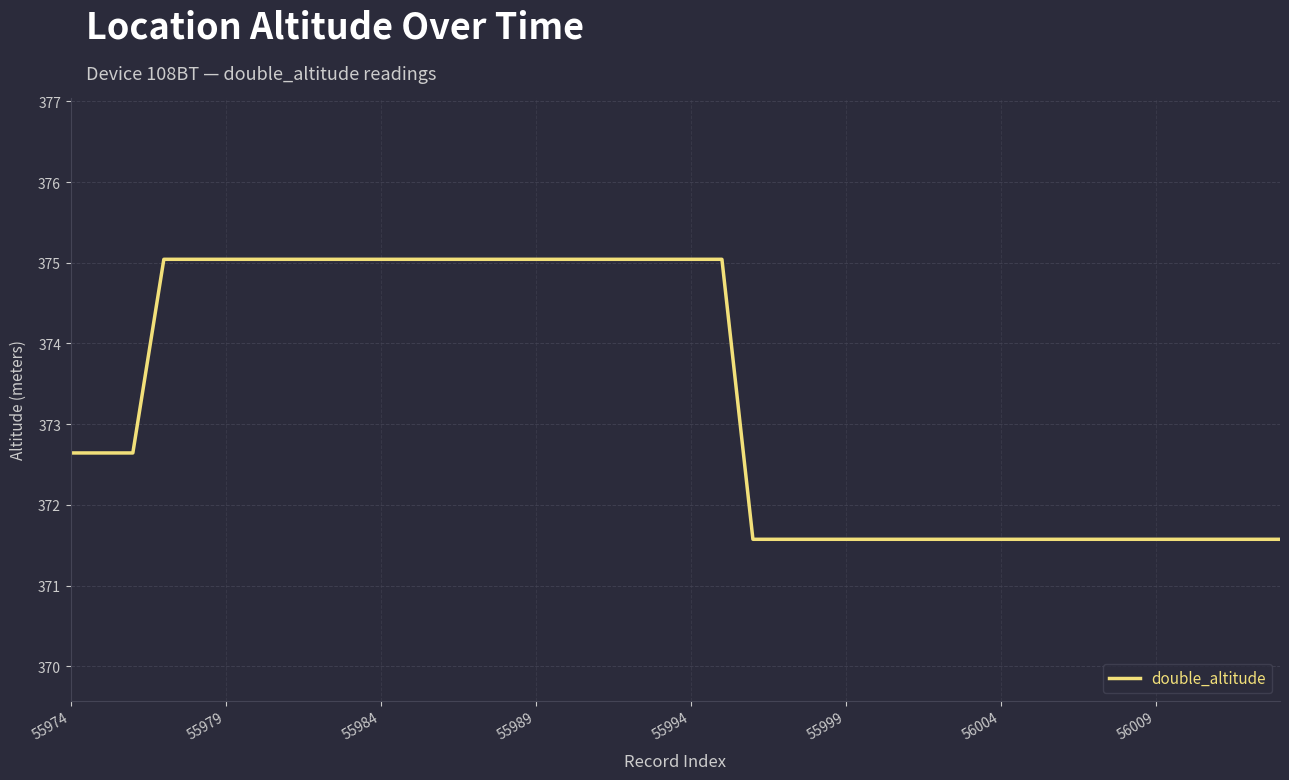

What is the difference between the maximum and minimum values?

3.5